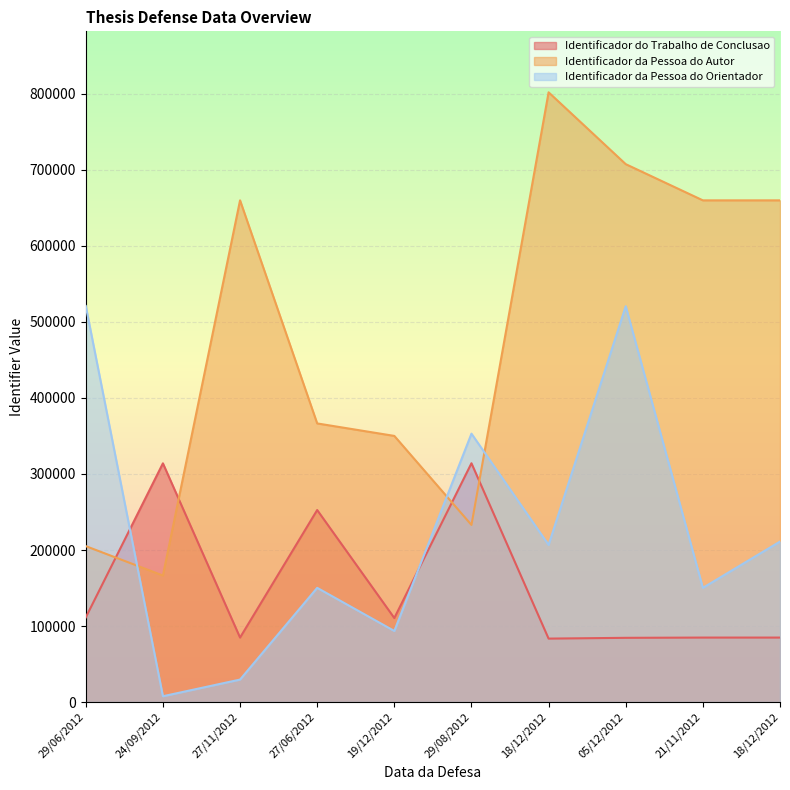

After their last crossing, which series has the higher values: Identificador da Pessoa do Orientador or Identificador do Trabalho de Conclusao?

Identificador da Pessoa do Orientador